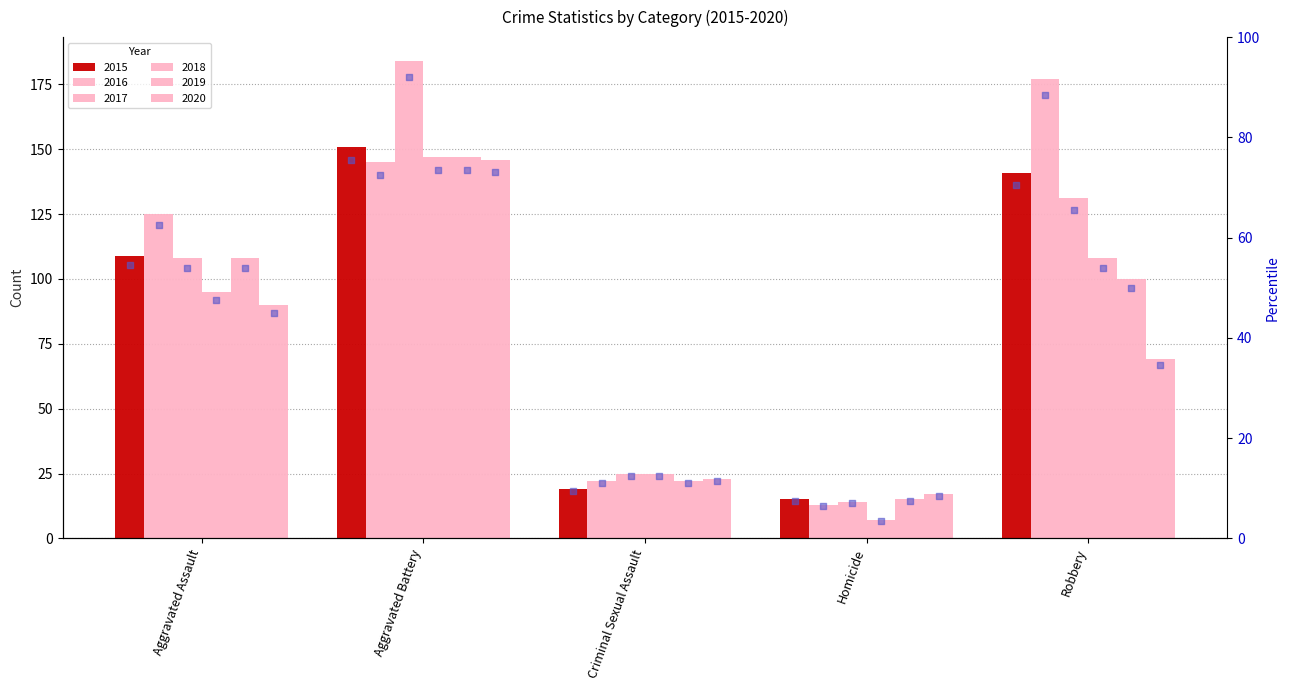

What is the change in value from Aggravated Assault to Criminal Sexual Assault?

-45.0